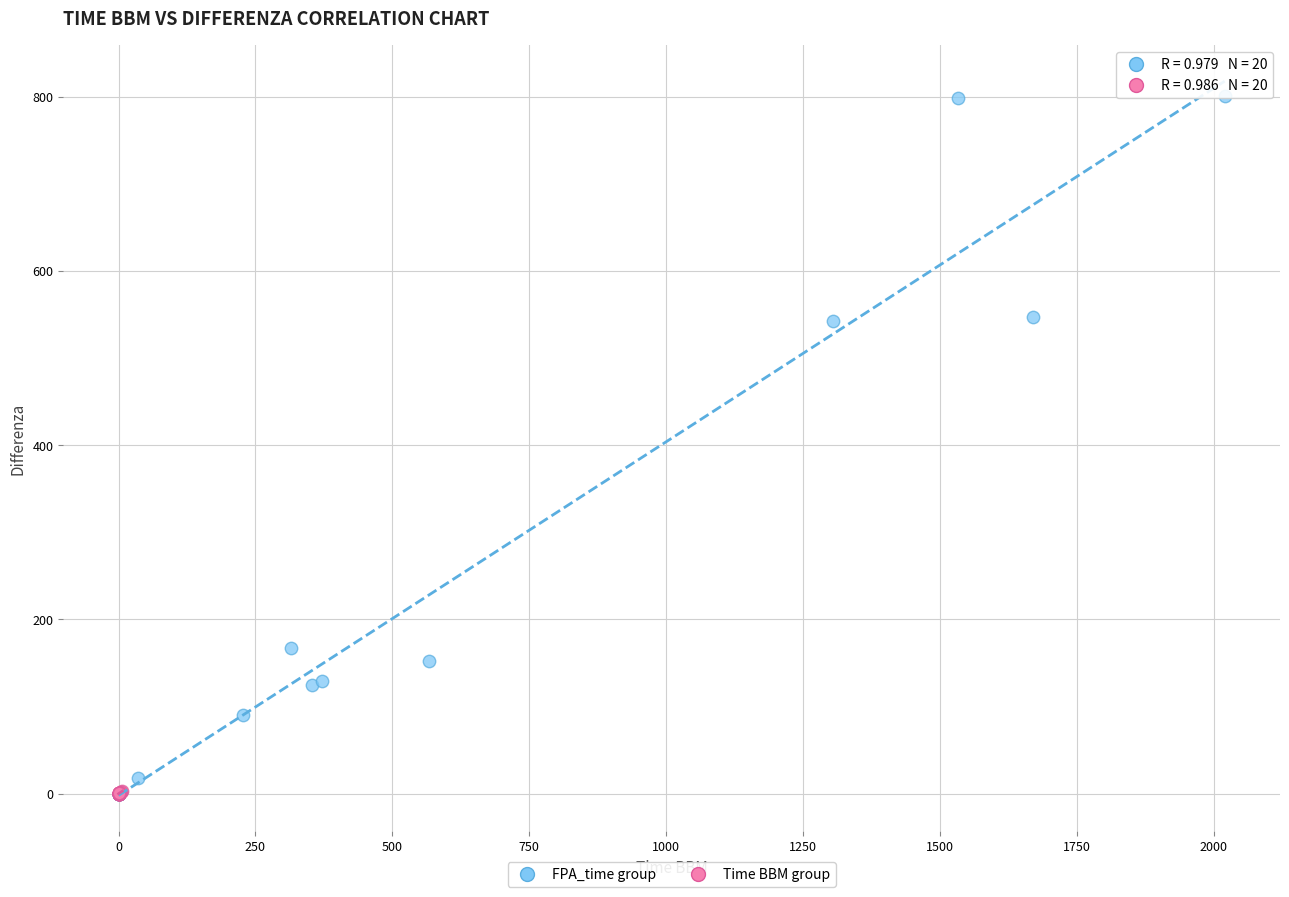

Which series contains the highest Y value?

FPA_time group